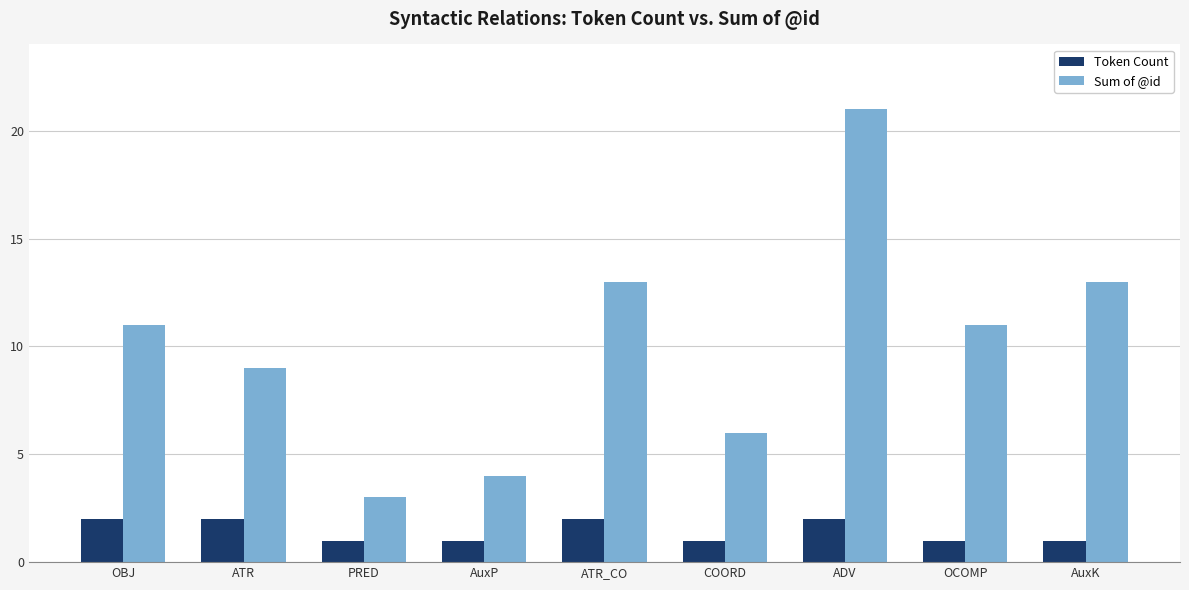

Rank the series at COORD from lowest to highest value.

Token Count, Sum of @id